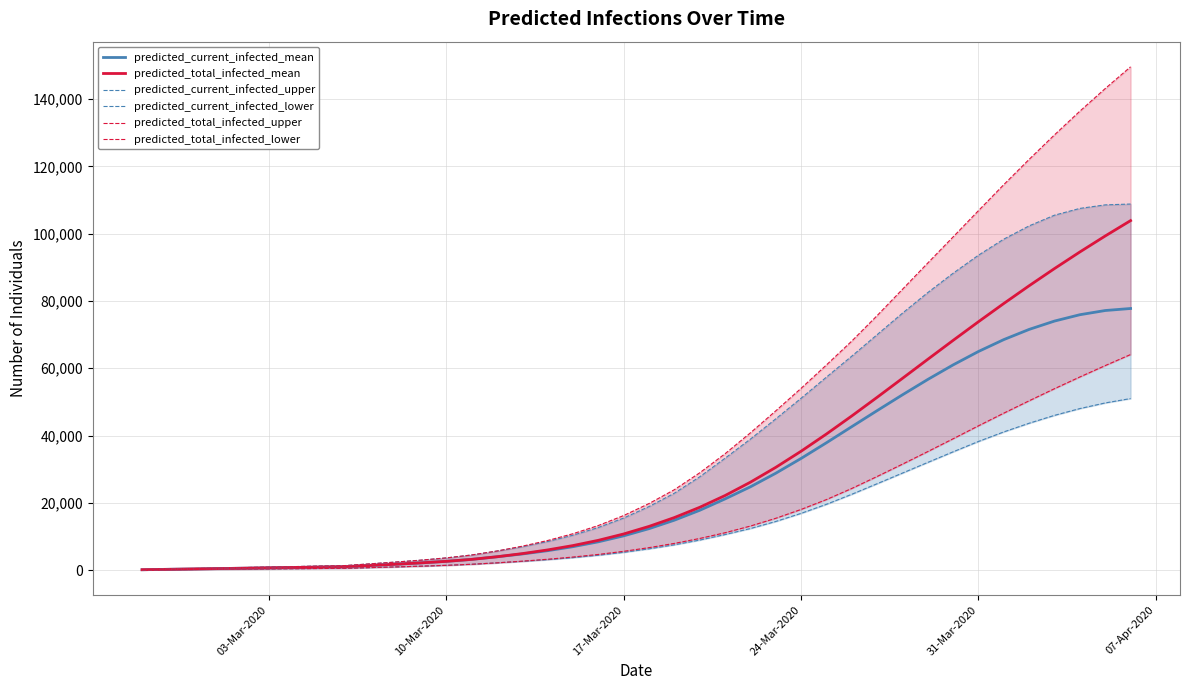

How many data points in predicted_total_infected_upper are less than 19775?

20